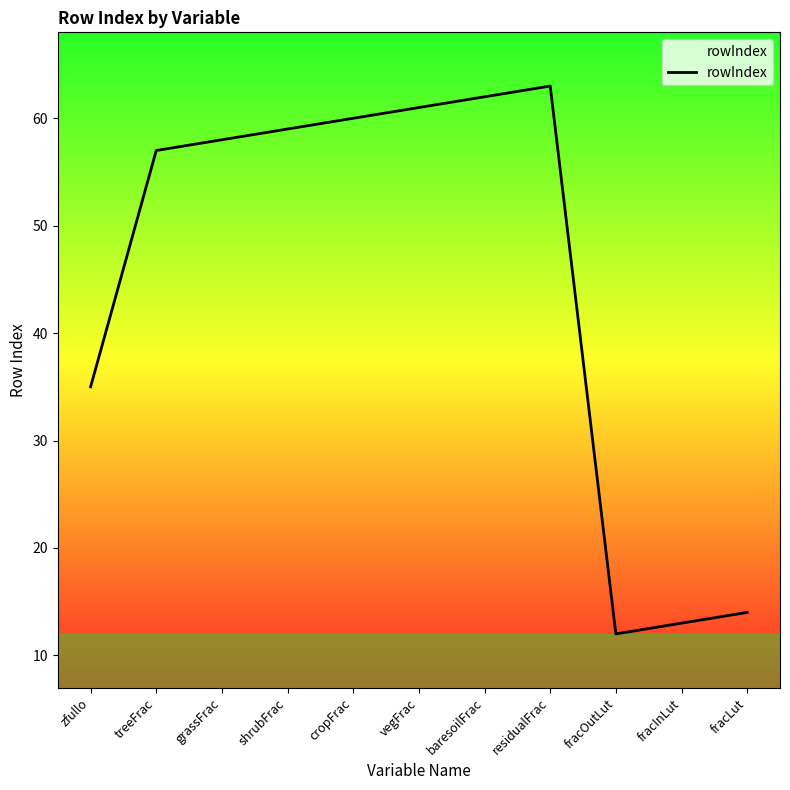

Where is the first local maximum?

residualFrac